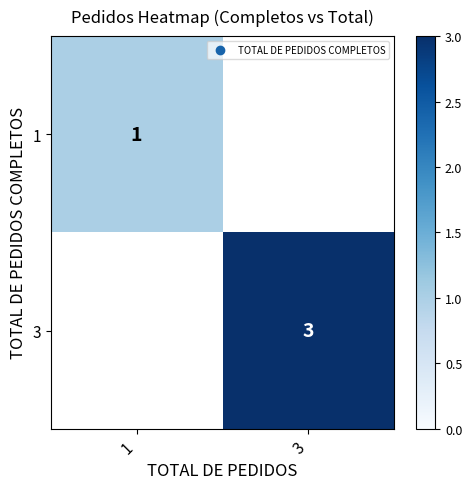

What is the minimum value shown in the chart?

1.0